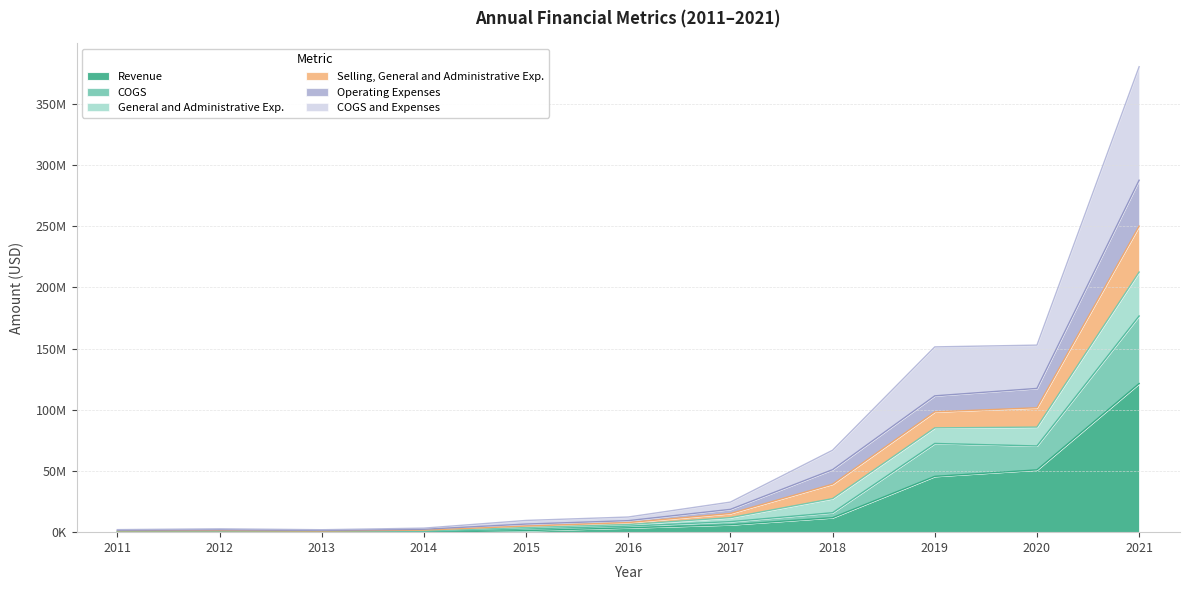

What are all the series names shown in the legend?

Revenue, COGS, General and Administrative Exp., Selling, General and Administrative Exp., Operating Expenses, COGS and Expenses